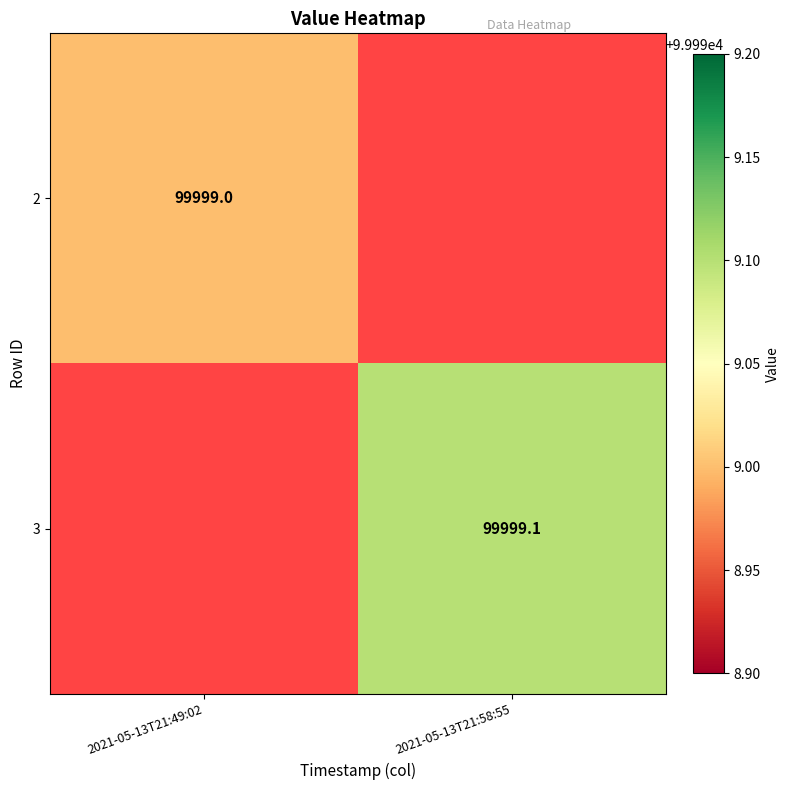

How many distinct data groups are displayed?

2